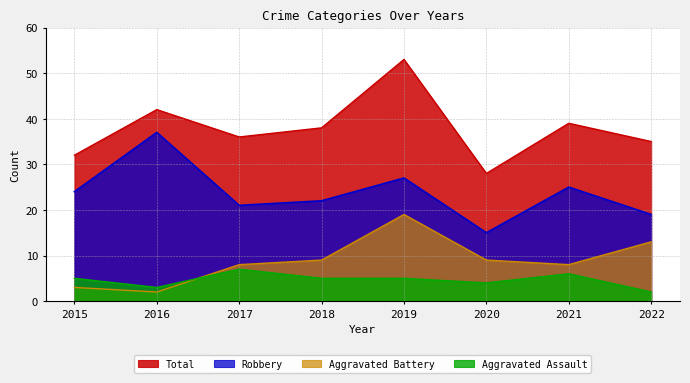

At how many categories does at least one series exceed 21?

8